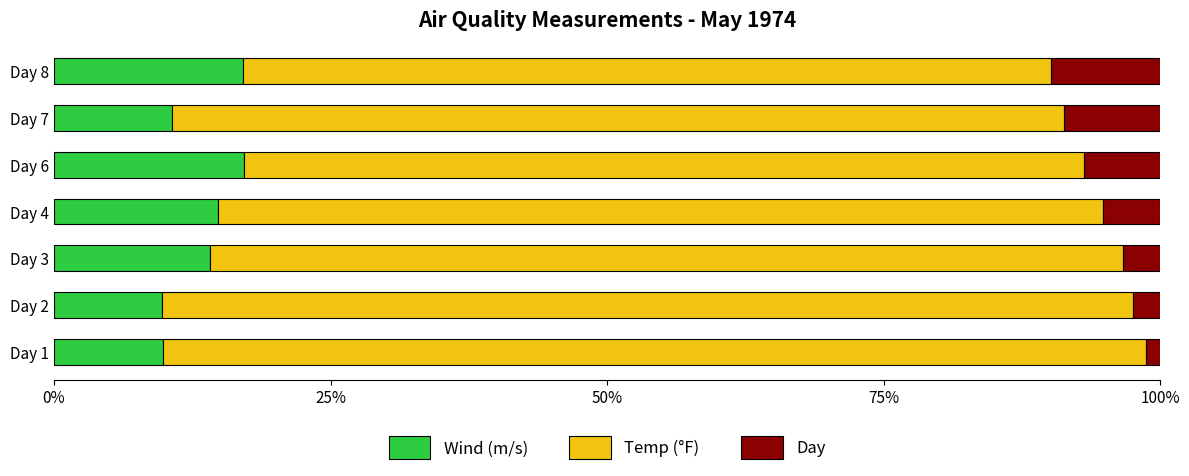

What is the total value across all series at Day 2?

100.0